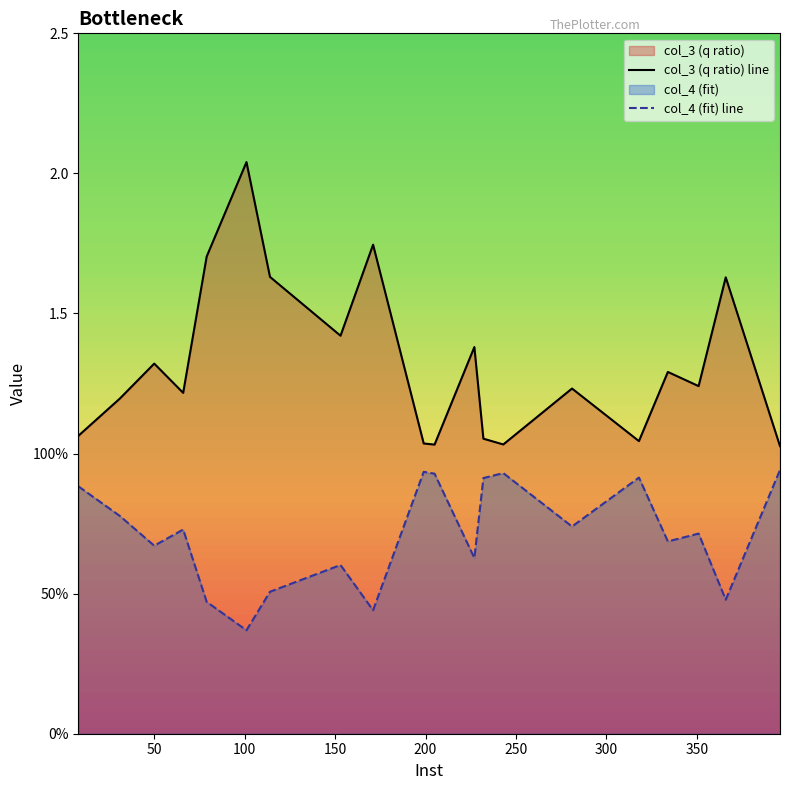

Does the chart have visible grid lines?

No